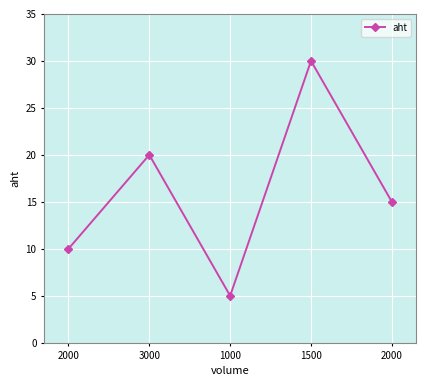

What is the average value?

16